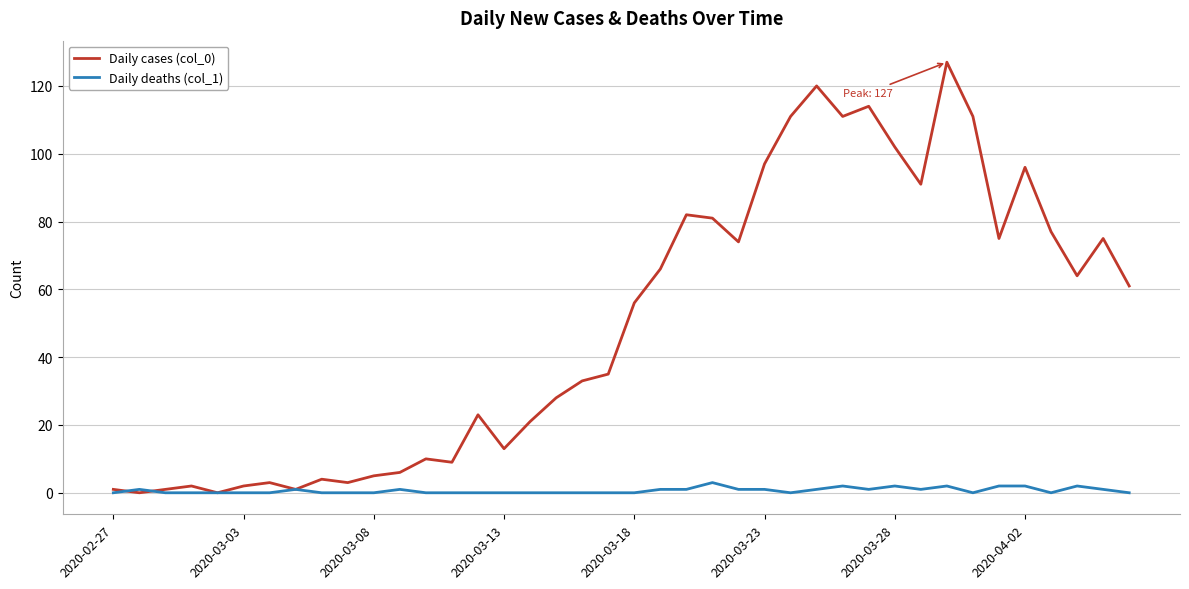

Which series has the widest spread of values?

Daily cases (col_0)